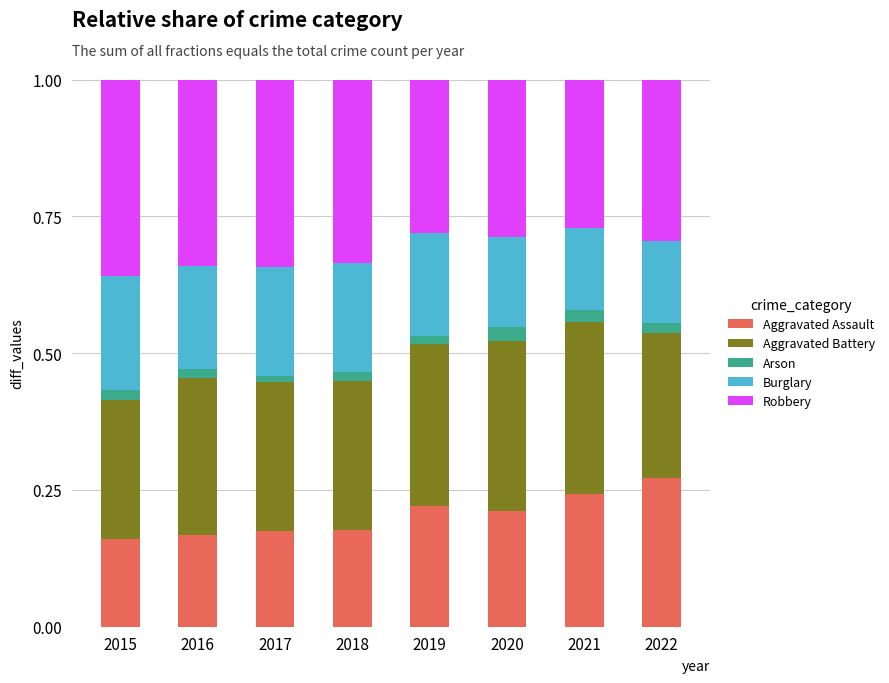

True or false: Aggravated Assault has a value of 0.2 at 2019.

True